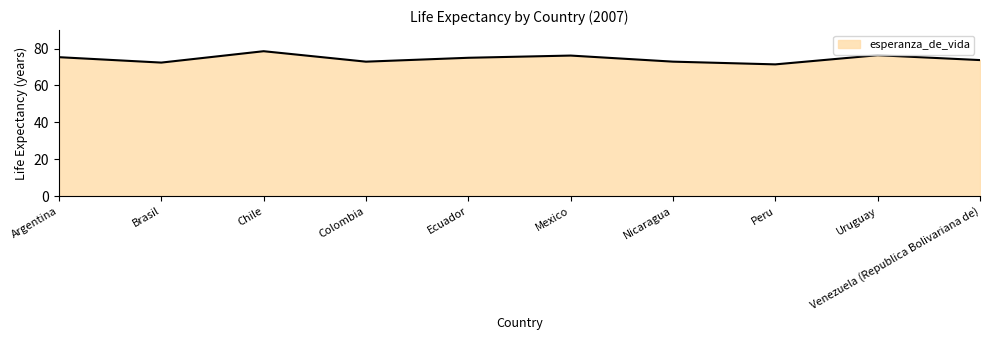

Between Argentina and Venezuela (Republica Bolivariana de), which is larger?

Argentina